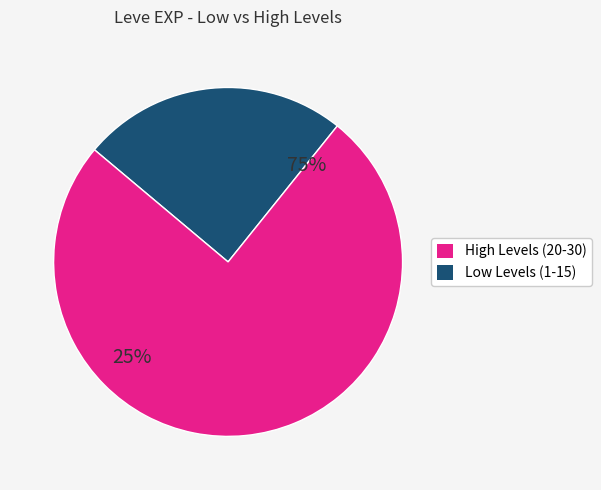

True or false: 8 accounts for 17% of the total.

False